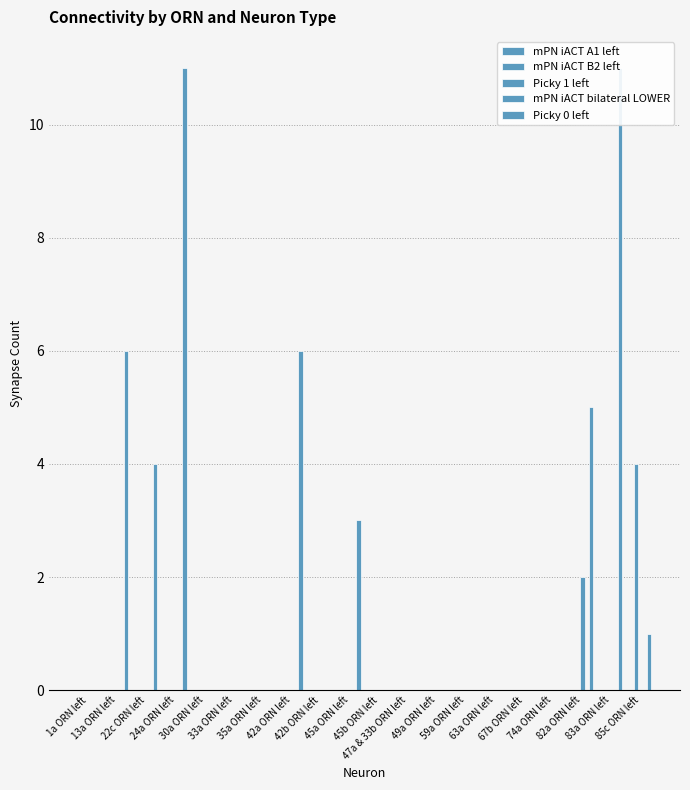

Which has a higher value, 1a ORN left or 22c ORN left?

1a ORN left